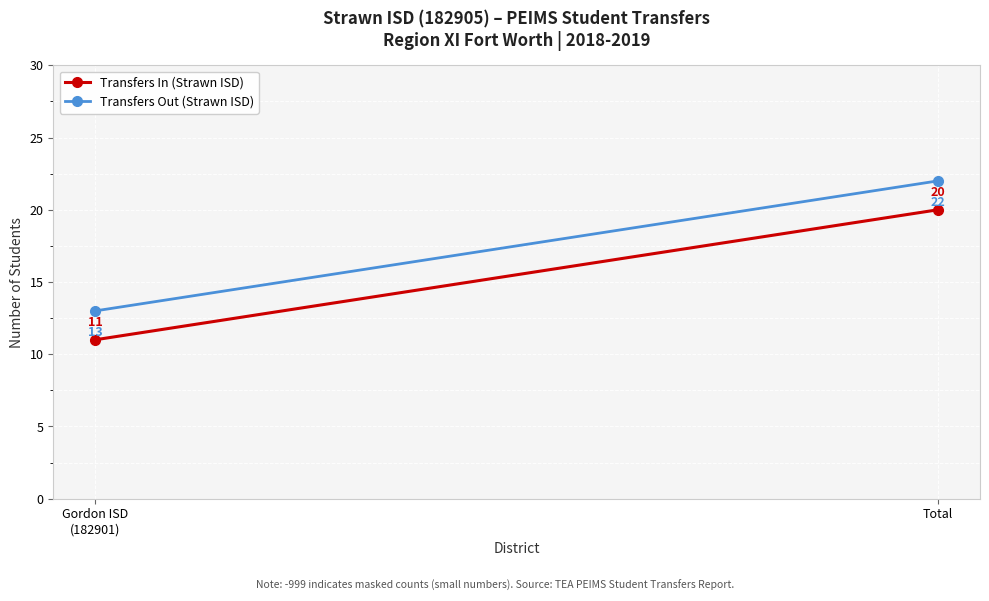

Which series has the largest total across all categories?

Transfers Out (Strawn ISD)